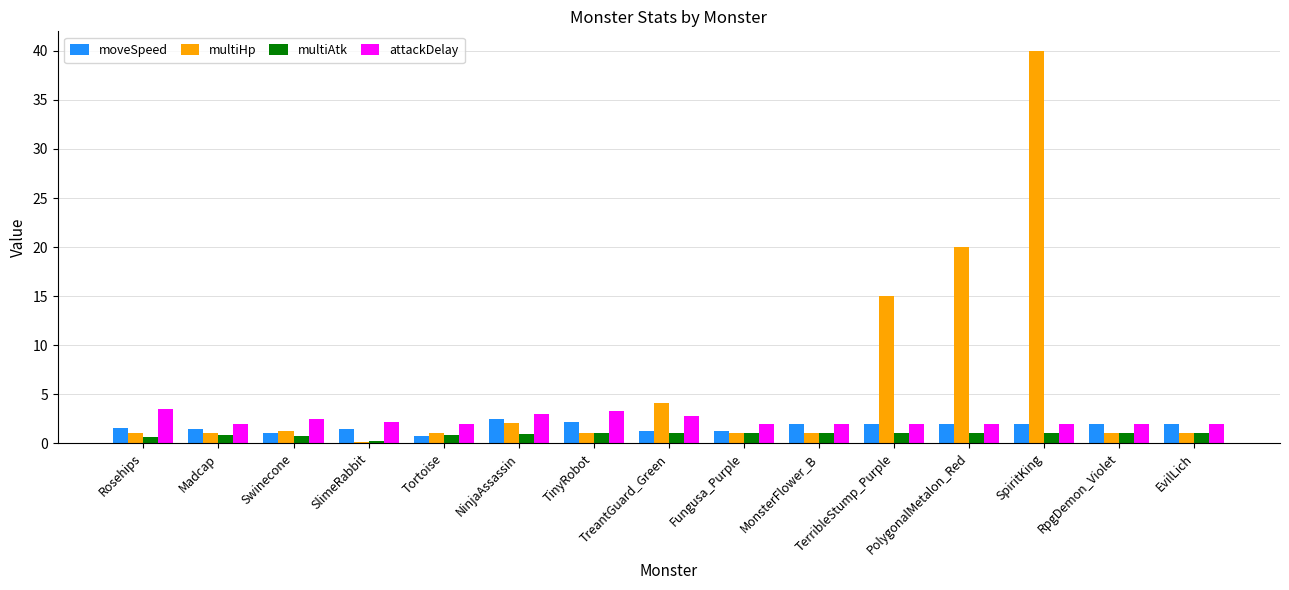

At which label does moveSpeed first exceed 2?

NinjaAssassin